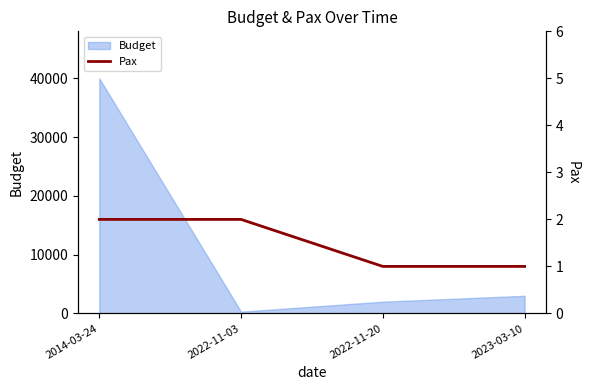

What is the change in value from 2022-11-03 to 2023-03-10?

-1